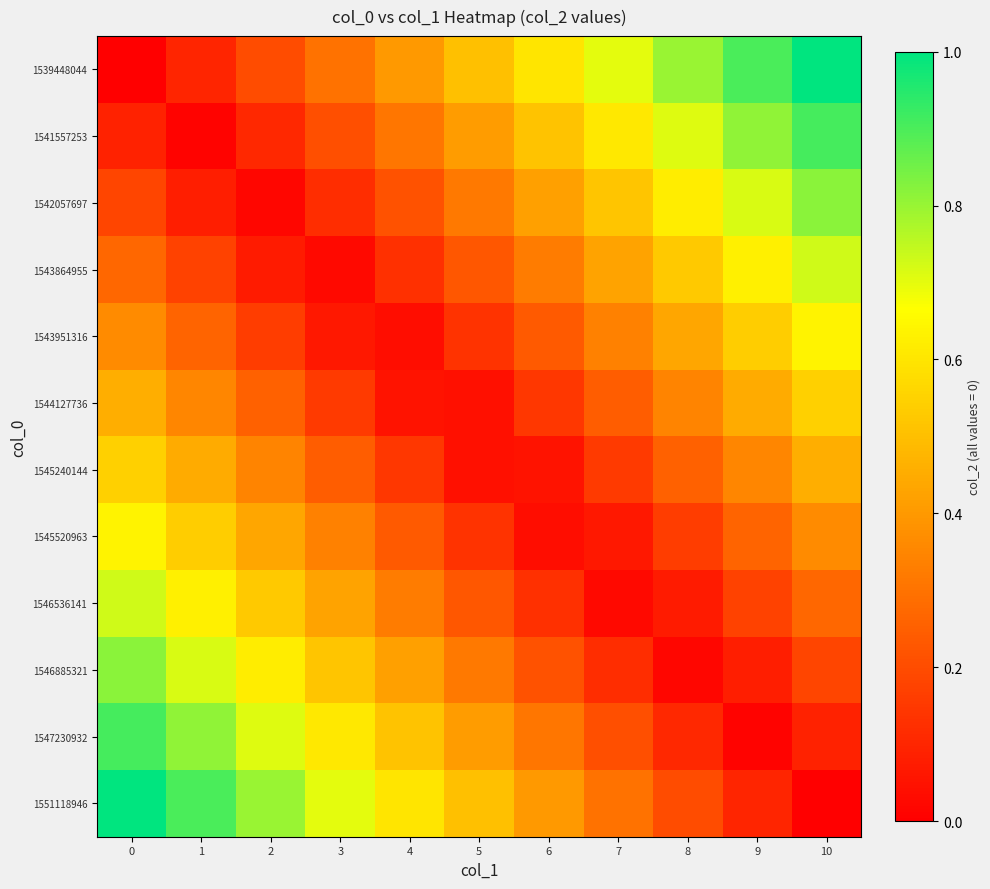

Which series has the widest spread of values?

1539448044